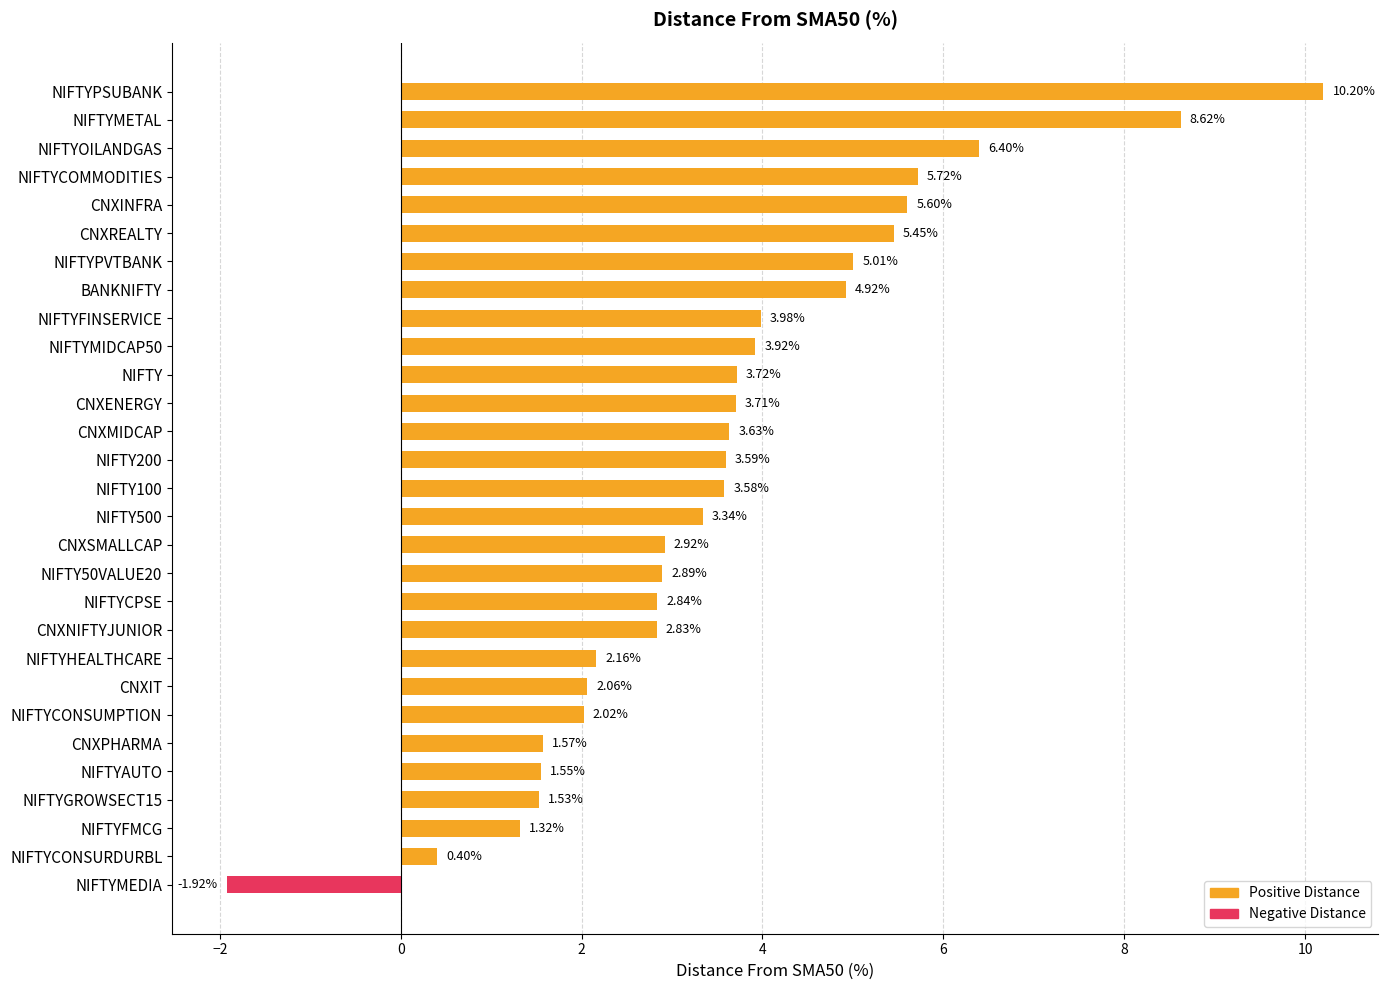

What is the difference between the maximum and minimum values?

12.1